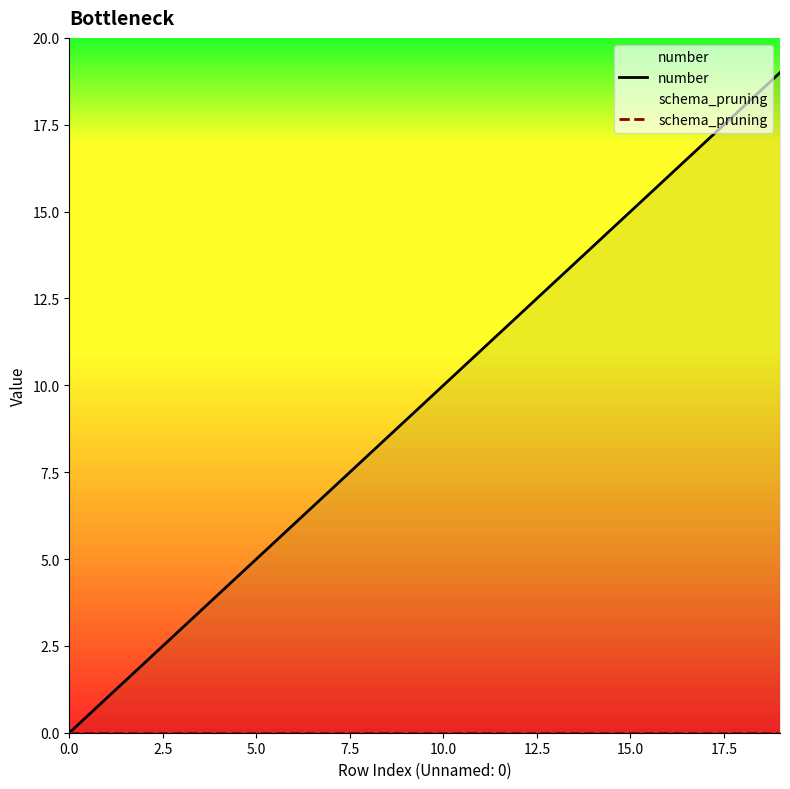

True or false: number has more than 0 points higher than both neighbors.

False